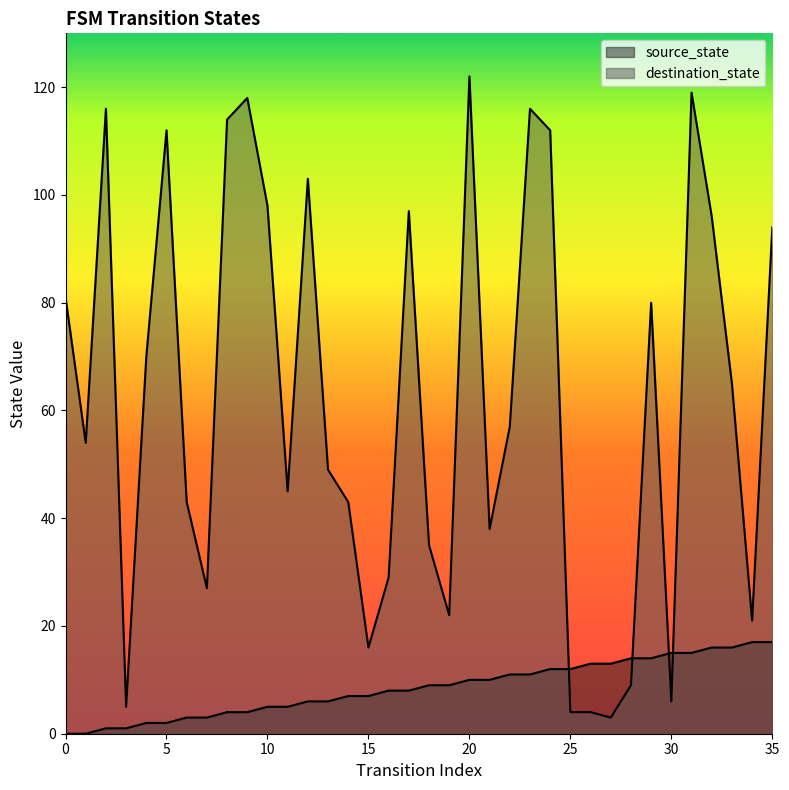

How many intersections are there between source_state and destination_state?

4